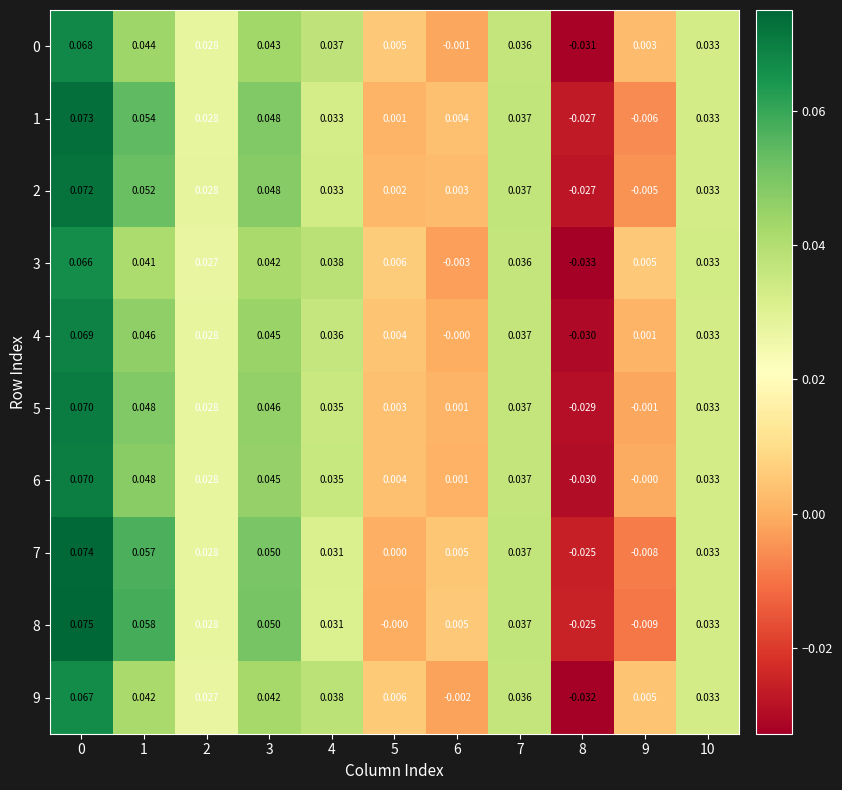

List the series in order of their peak value, highest first.

row_8, row_7, row_1, row_2, row_5, row_6, row_4, row_0, row_9, row_3